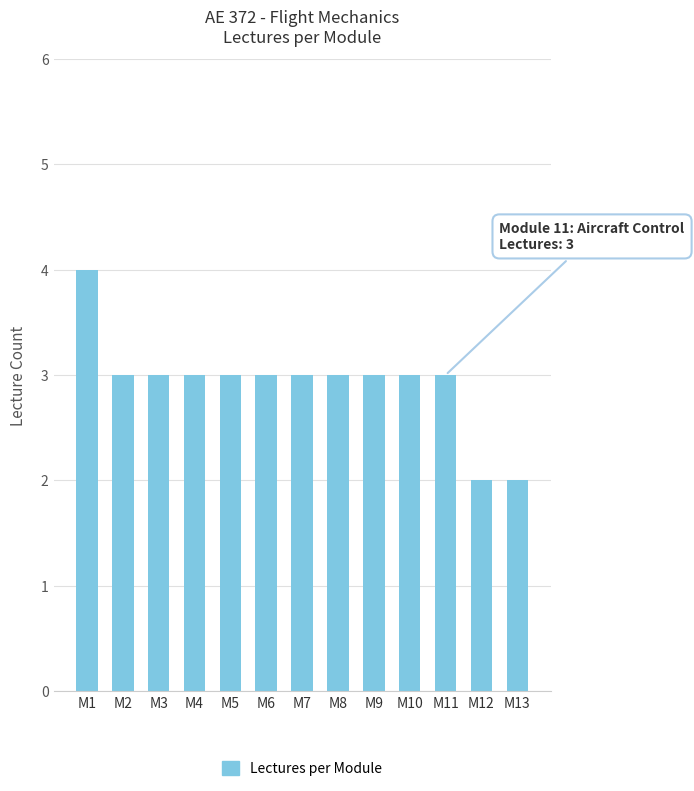

Is it true that the value at M4 is 3?

True